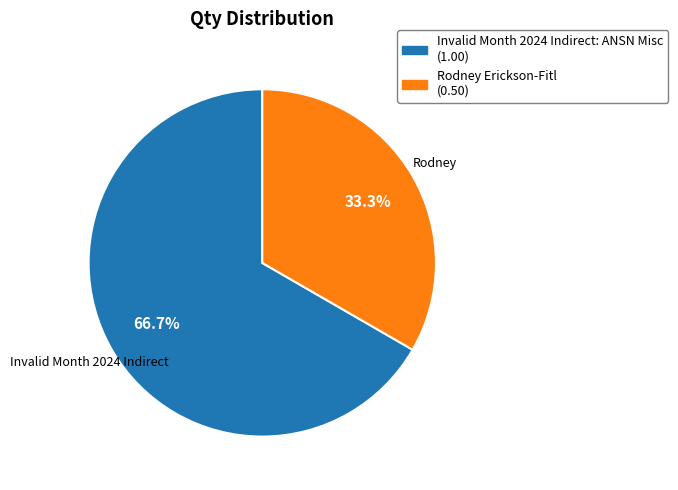

Rank the categories by value from lowest to highest.

Rodney Erickson-Fitl, Invalid Month 2024 Indirect: ANSN Misc